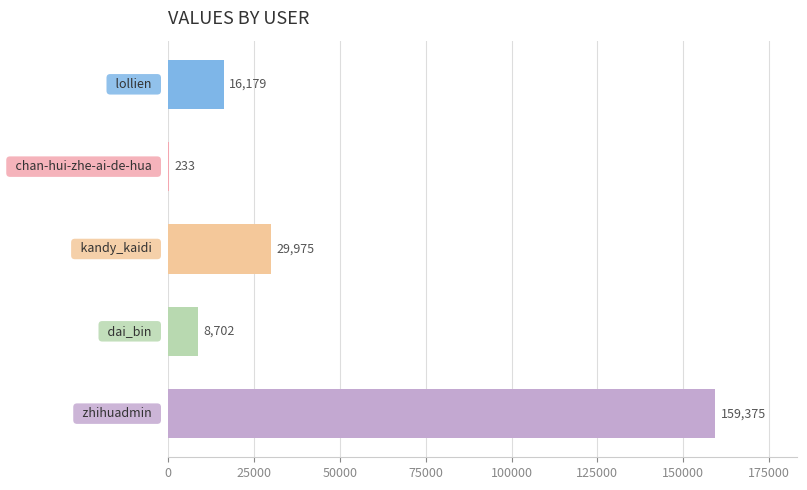

What is the maximum value shown in the chart?

159375